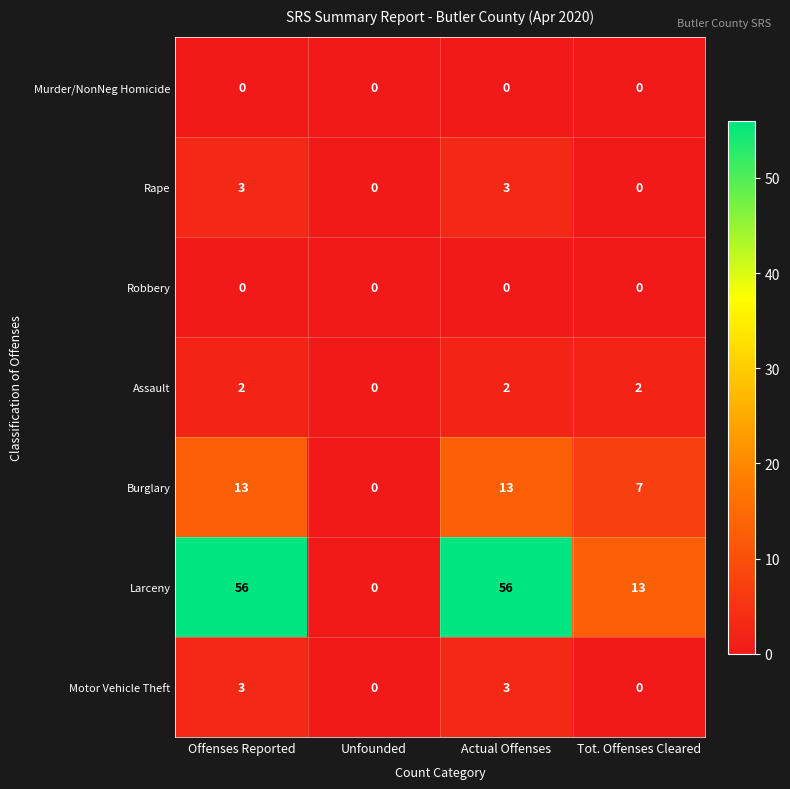

Between Offenses Reported and Tot. Offenses Cleared, which series saw the biggest shift?

Larceny